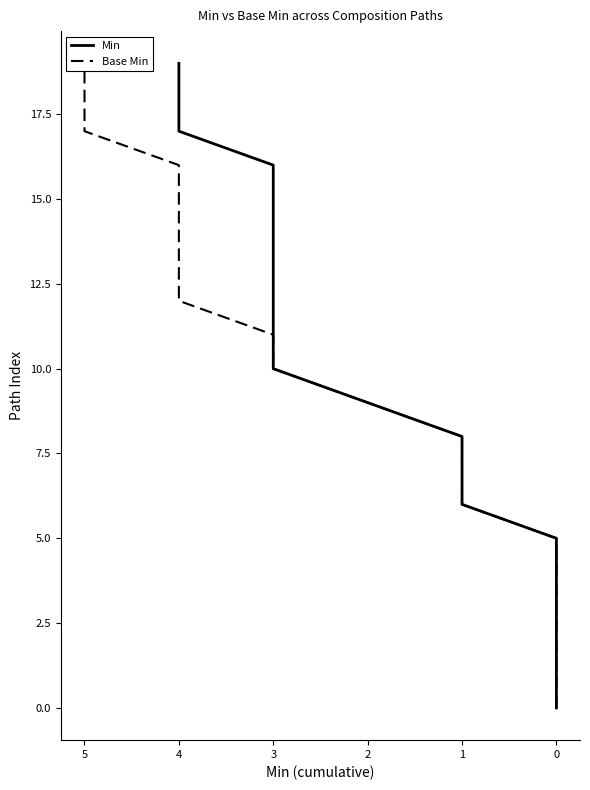

What is the label of the 17th point from the left?

16